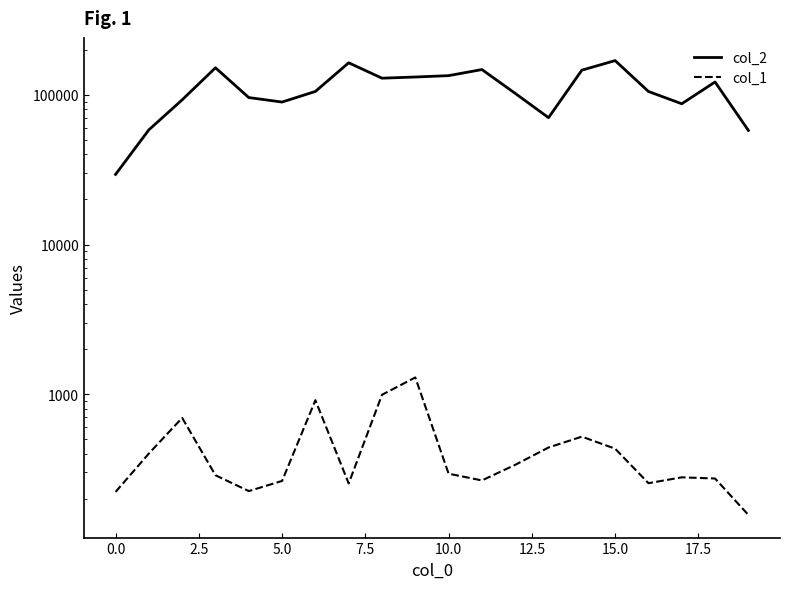

Where is col_2 nearest to the value 99483?

12